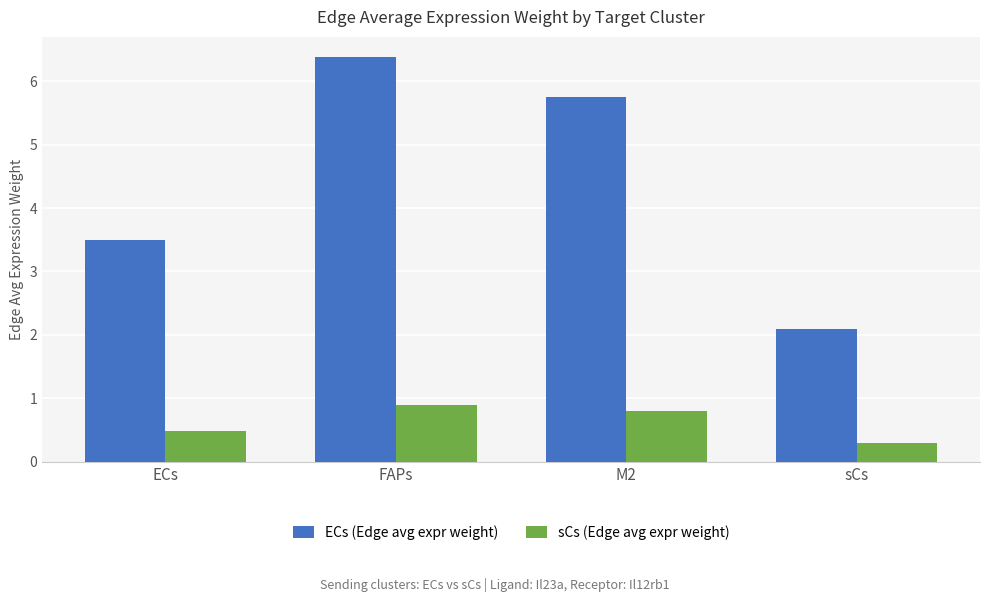

What is the smallest value displayed?

0.3